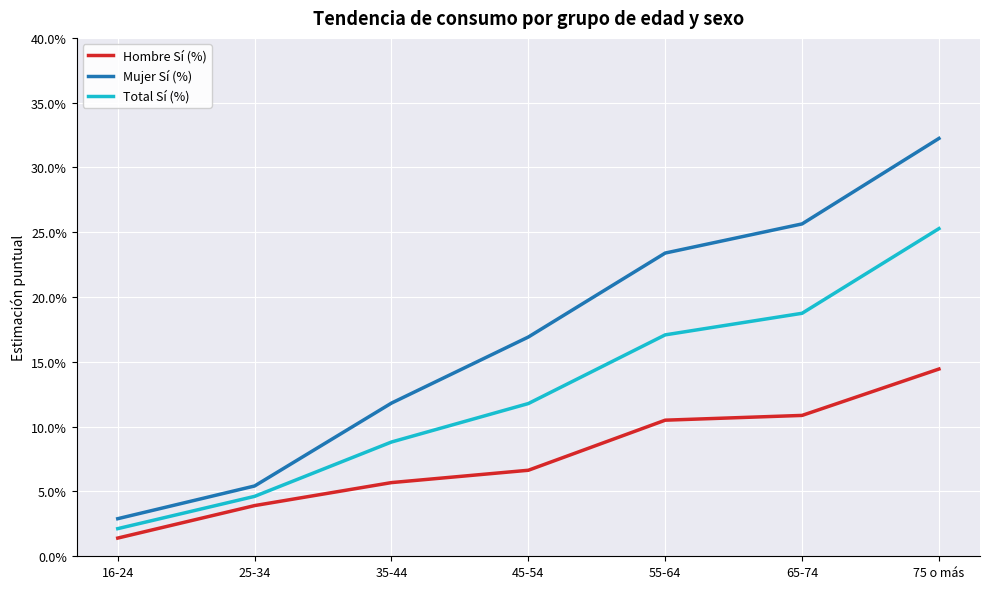

What is the difference between the second highest and second lowest values in the Mujer Sí (%) series?

0.2